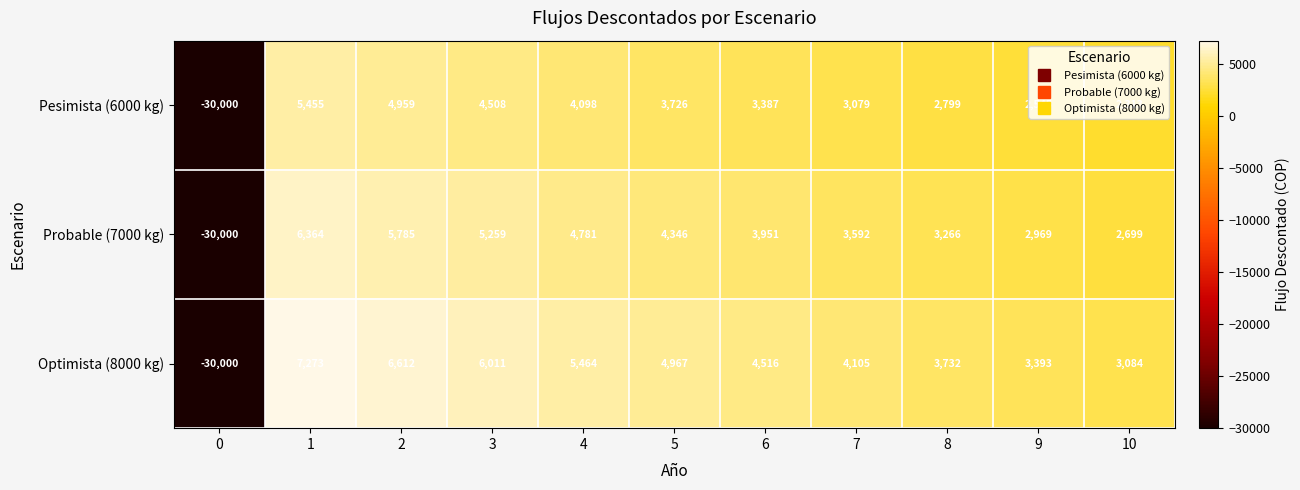

How many values in Optimista (8000 kg) are above zero?

10